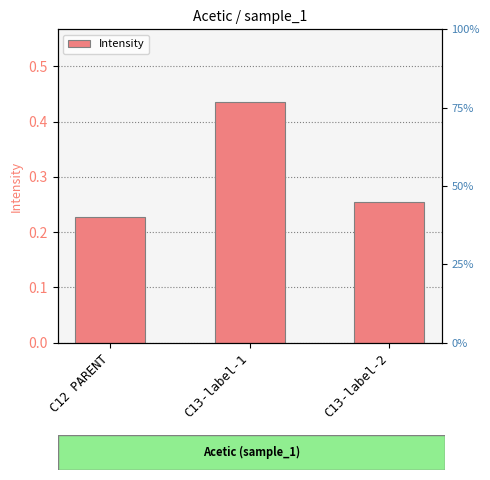

List the labels in order of value, largest first.

C13-label-1, C13-label-2, C12 PARENT